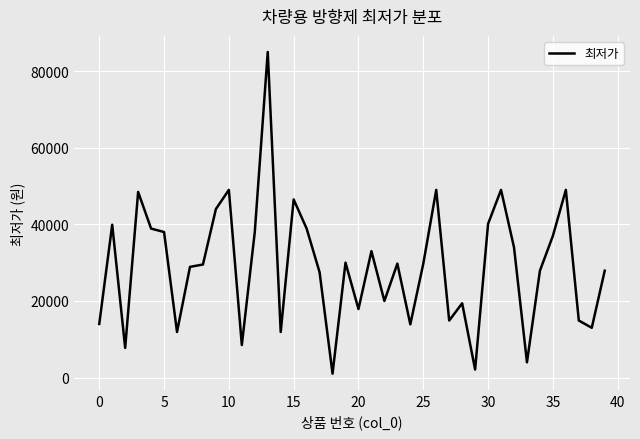

Count the number of data series in this chart.

1